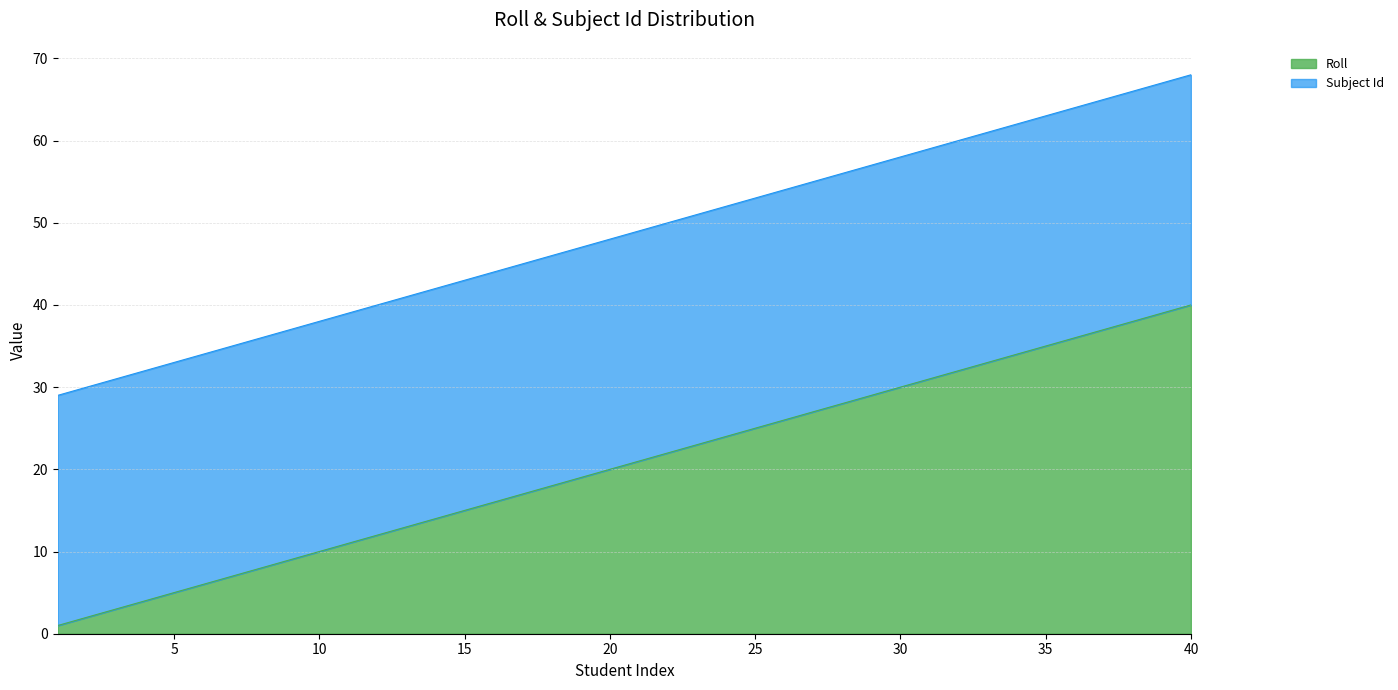

Rank the categories by value from lowest to highest.

1, 2, 3, 4, 5, 6, 7, 8, 9, 10, 11, 12, 13, 14, 15, 16, 17, 18, 19, 20, 21, 22, 23, 24, 25, 26, 27, 28, 29, 30, 31, 32, 33, 34, 35, 36, 37, 38, 39, 40